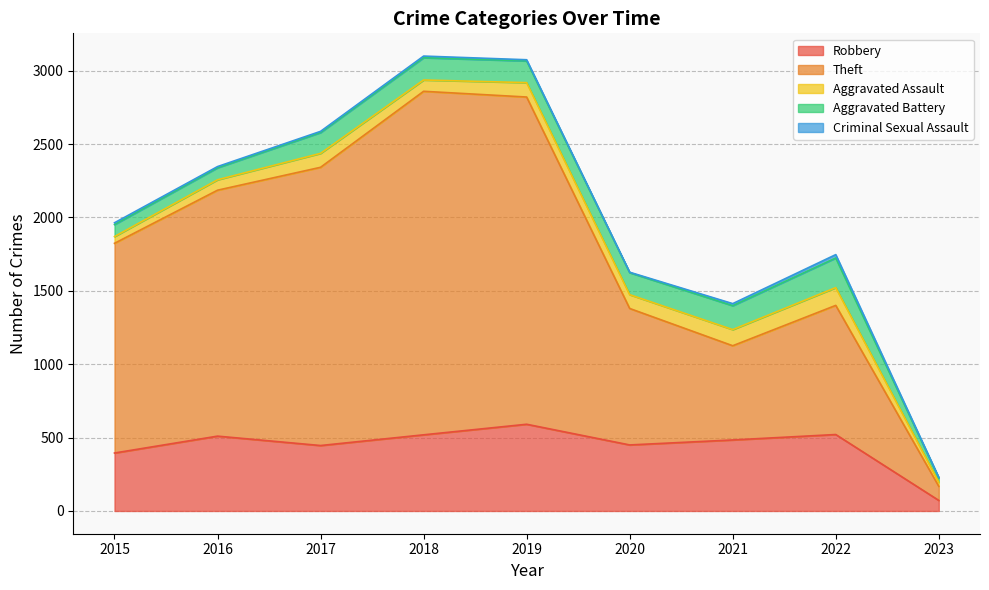

How many lines are shown in the chart?

5